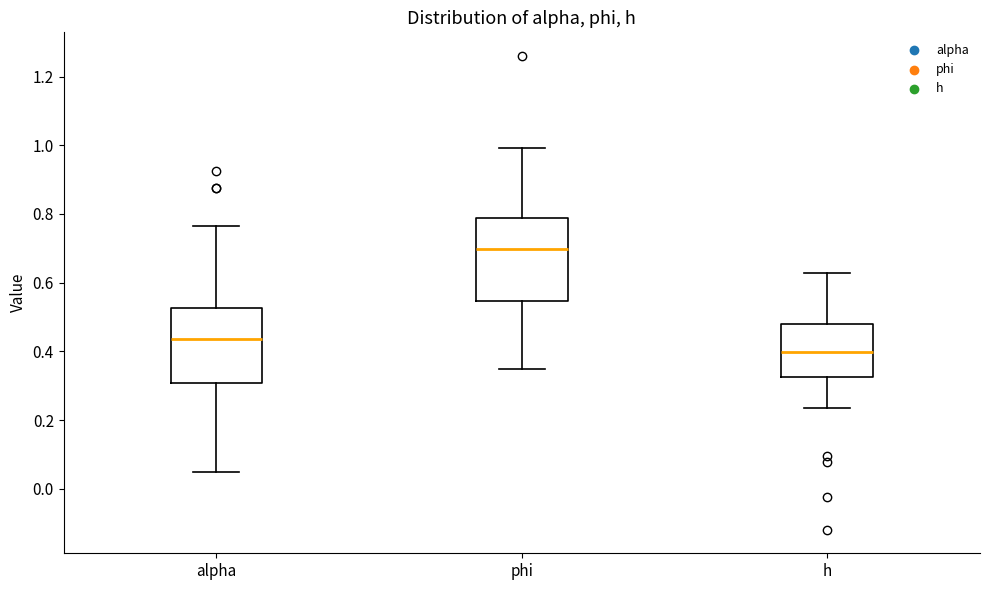

Where does the upper whisker of the box for h end on the y-axis? The values are not printed on the chart, so give them approximately, as read against the axis.

0.62